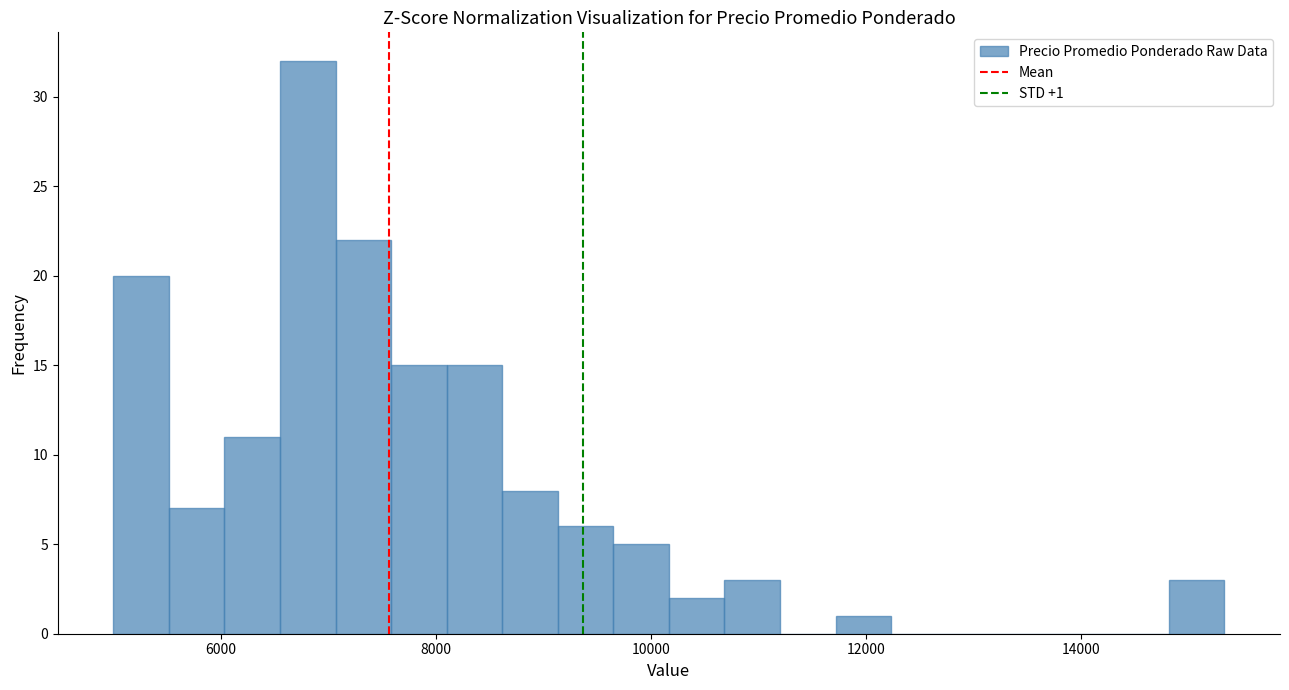

Read against the x-axis, roughly where is the centre of the tallest bar?

6800